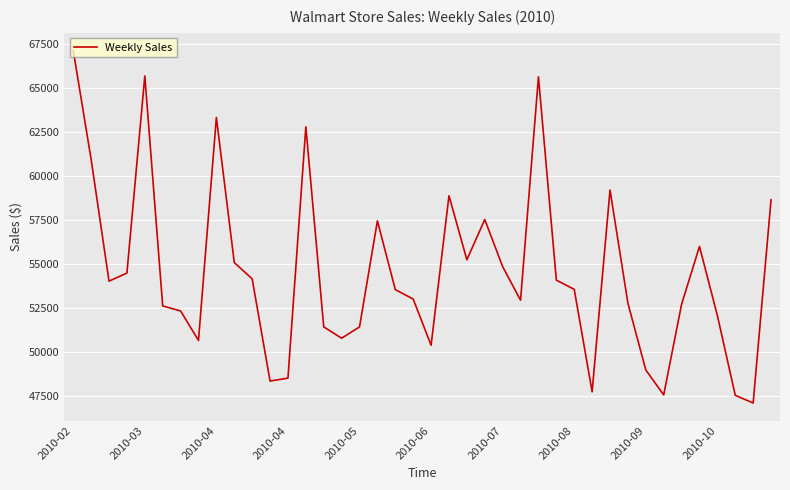

What is the difference between the maximum and minimum values?

20041.4